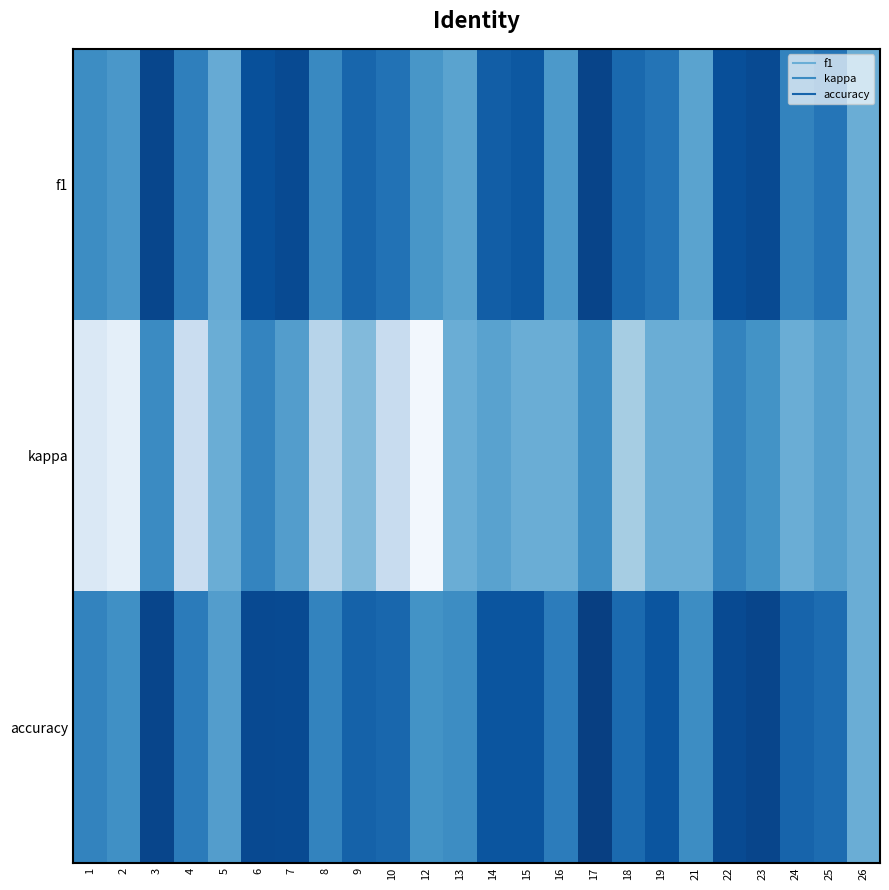

Reading right to left, what are all the values shown in this chart?

f1: 26=0.0	25=0.3	24=0.2	23=0.6	22=0.5	21=0.1	19=0.3	18=0.4	17=0.6	16=0.1	15=0.5	14=0.5	13=0.1	12=0.1	10=0.3	9=0.4	8=0.2	7=0.6	6=0.5	5=0.0	4=0.3	3=0.6	2=0.1	1=0.2
kappa: 26=0.0	25=0.1	24=0.0	23=0.2	22=0.3	21=0.0	19=0.0	18=-0.2	17=0.2	16=0.0	15=0.0	14=0.1	13=0.0	12=-0.7	10=-0.4	9=-0.1	8=-0.3	7=0.1	6=0.2	5=0.0	4=-0.4	3=0.2	2=-0.6	1=-0.5
accuracy: 26=0.0	25=0.4	24=0.4	23=0.6	22=0.6	21=0.2	19=0.5	18=0.4	17=0.6	16=0.3	15=0.5	14=0.5	13=0.2	12=0.2	10=0.4	9=0.4	8=0.2	7=0.6	6=0.6	5=0.1	4=0.3	3=0.6	2=0.2	1=0.2